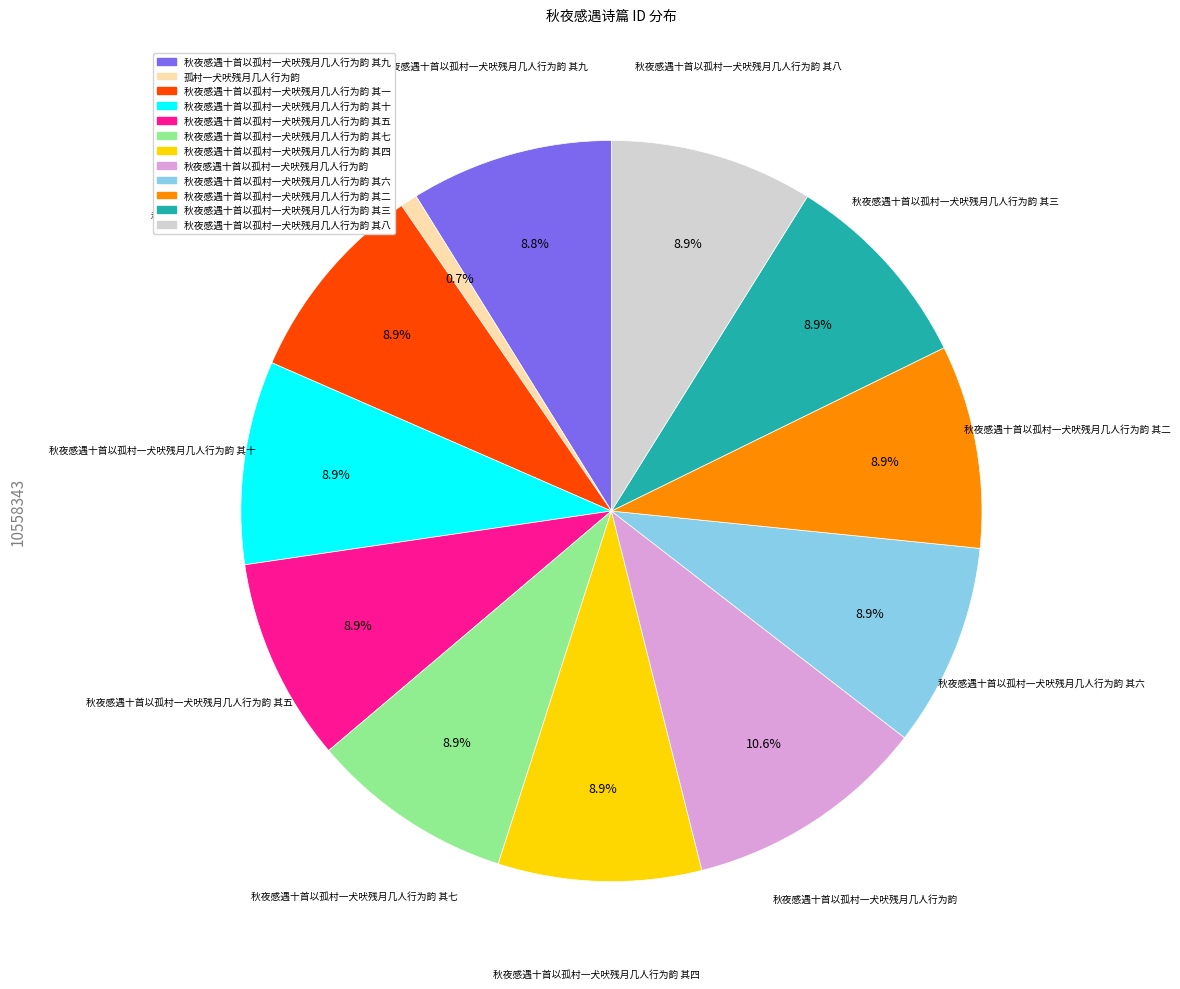

How many segments does this pie chart have?

12